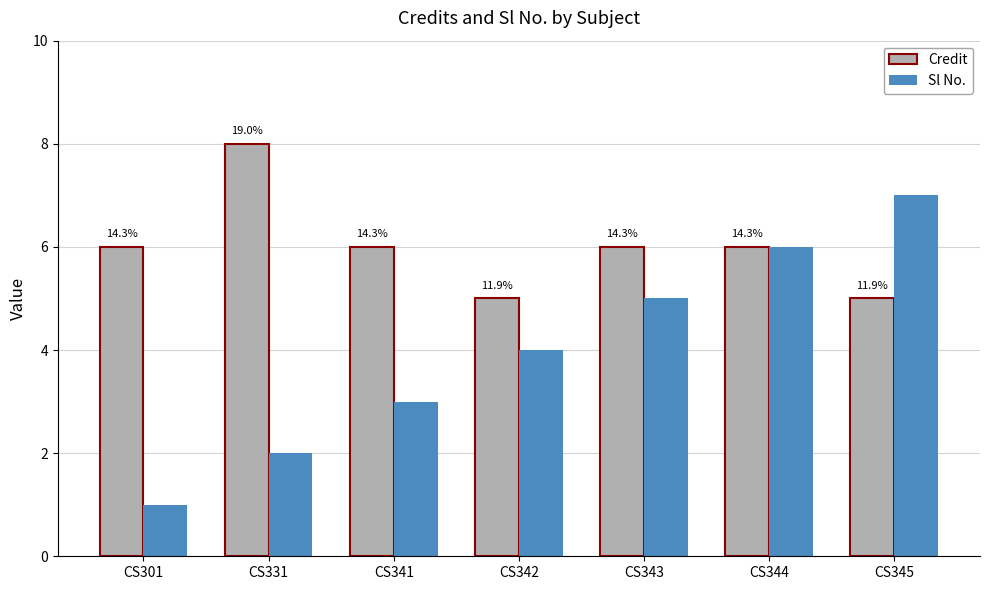

How many bars are there in total?

14